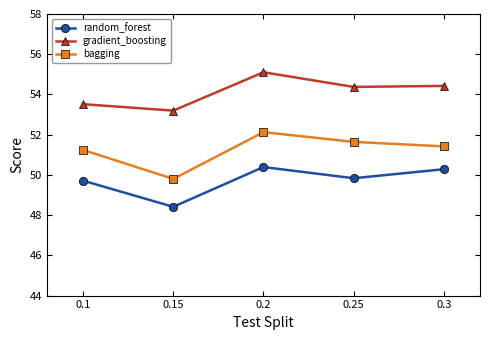

Reading left to right, list all the values displayed in this chart.

random_forest: 0.1=49.7	0.15=48.4	0.2=50.4	0.25=49.8	0.3=50.3
gradient_boosting: 0.1=53.5	0.15=53.2	0.2=55.1	0.25=54.4	0.3=54.4
bagging: 0.1=51.2	0.15=49.8	0.2=52.1	0.25=51.6	0.3=51.4